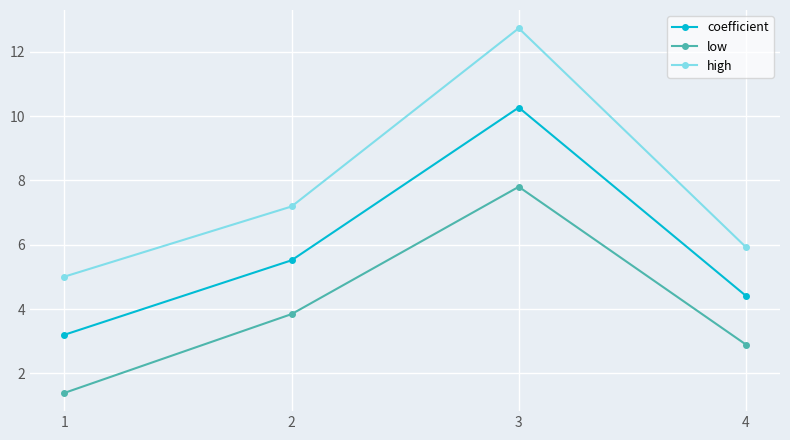

What is the average value of the low series?

4.0